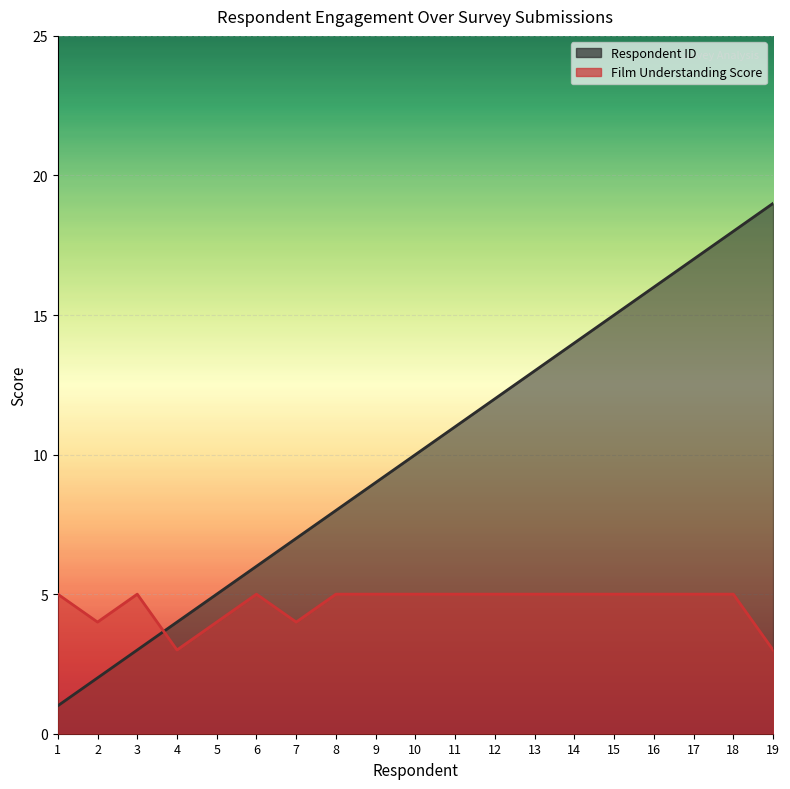

At which label is Film Understanding Score closest to 4?

2